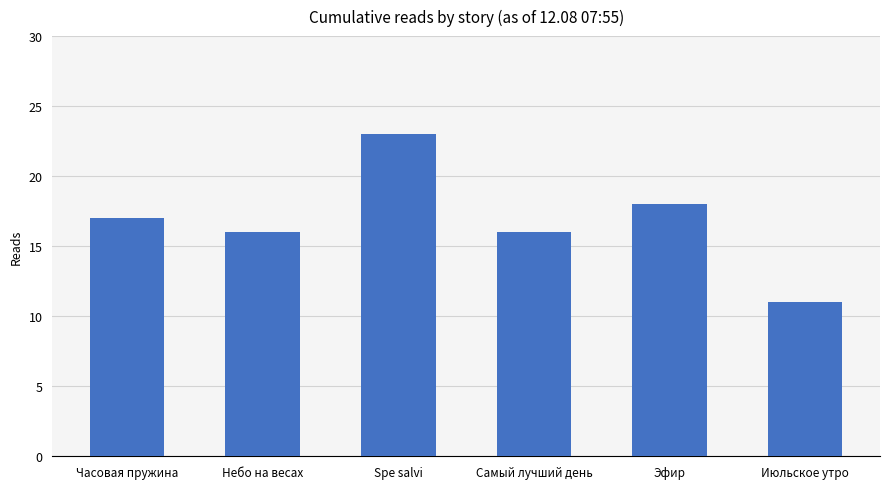

The chart shows a value of 8 at Небо на весах. True or false?

False